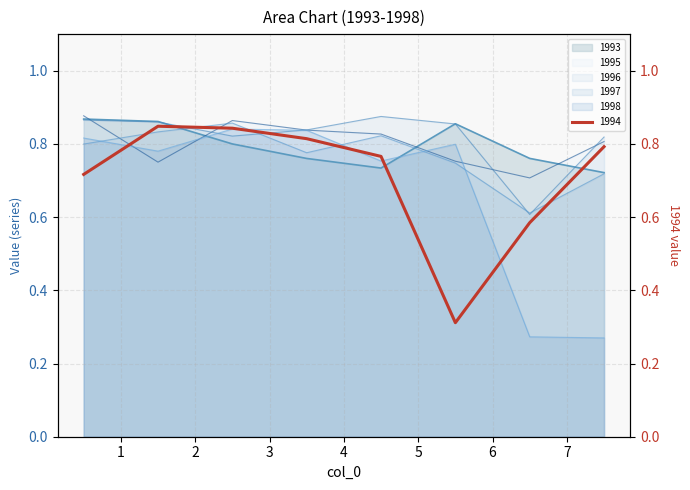

What is the label of the 4th point from the left?

3.5